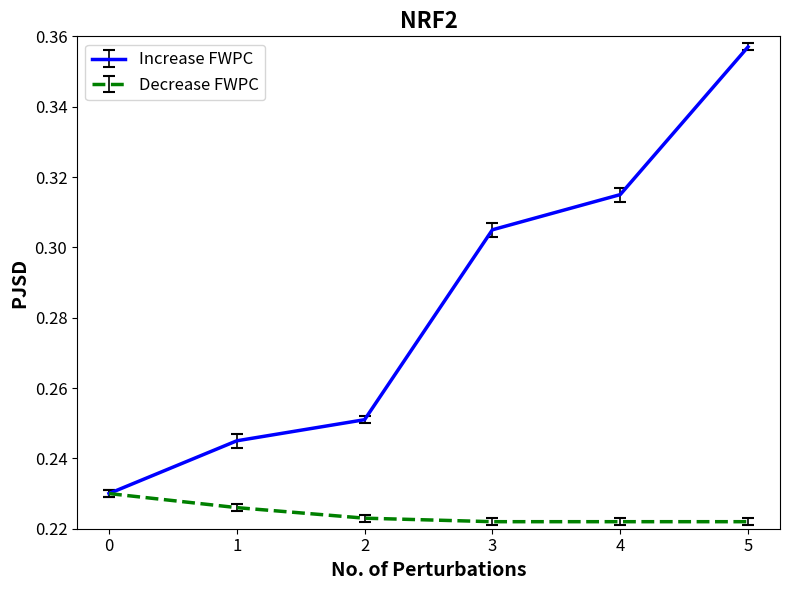

List the series in order of their overall mean, lowest first.

Decrease FWPC, Increase FWPC